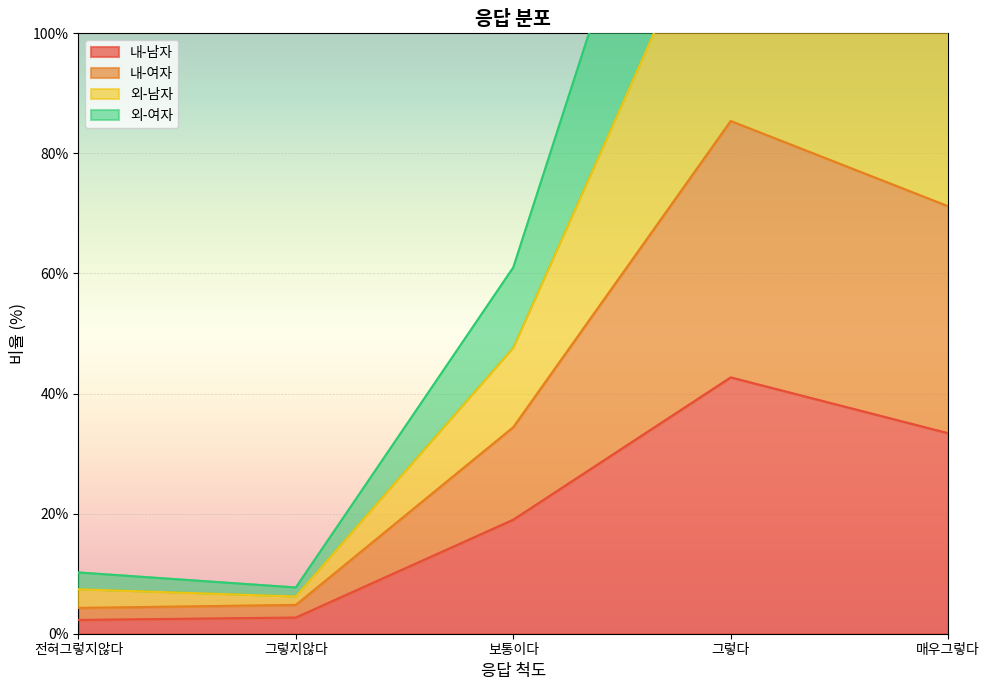

At how many categories does at least one series exceed 50?

3